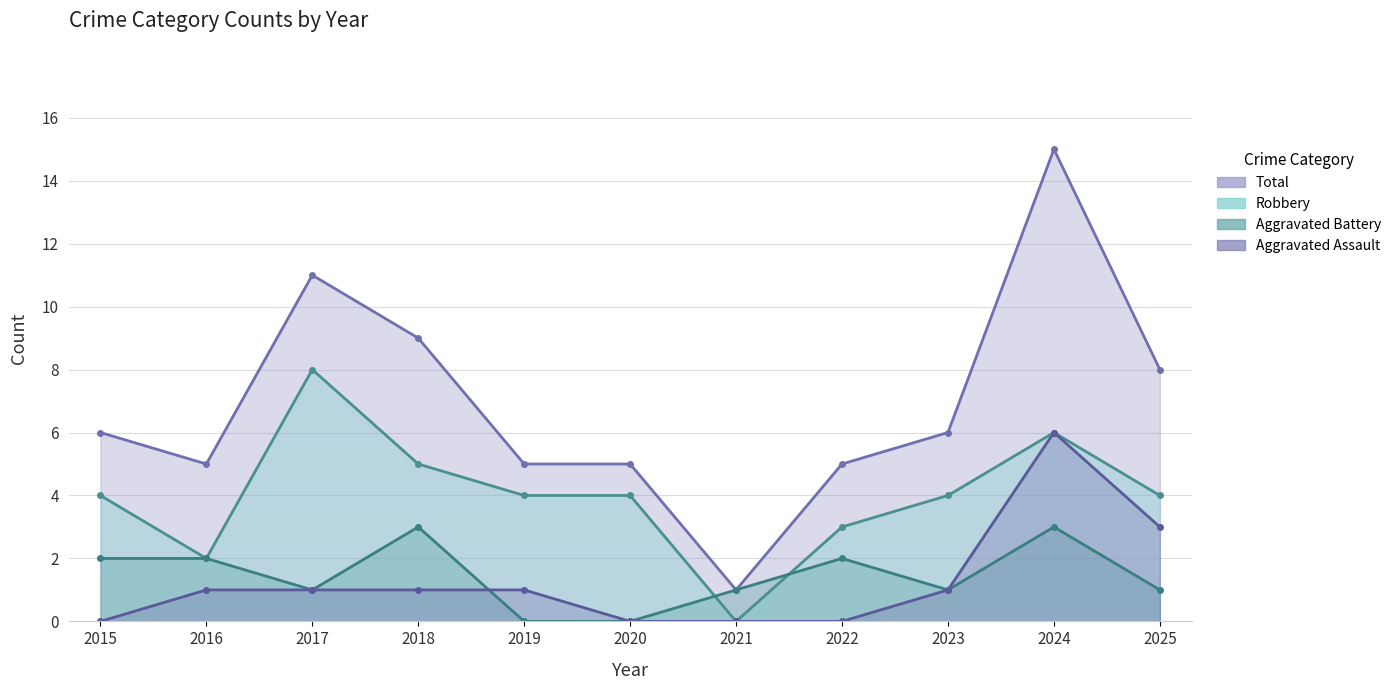

What are all the series names shown in the legend?

Aggravated Assault, Aggravated Battery, Robbery, Total